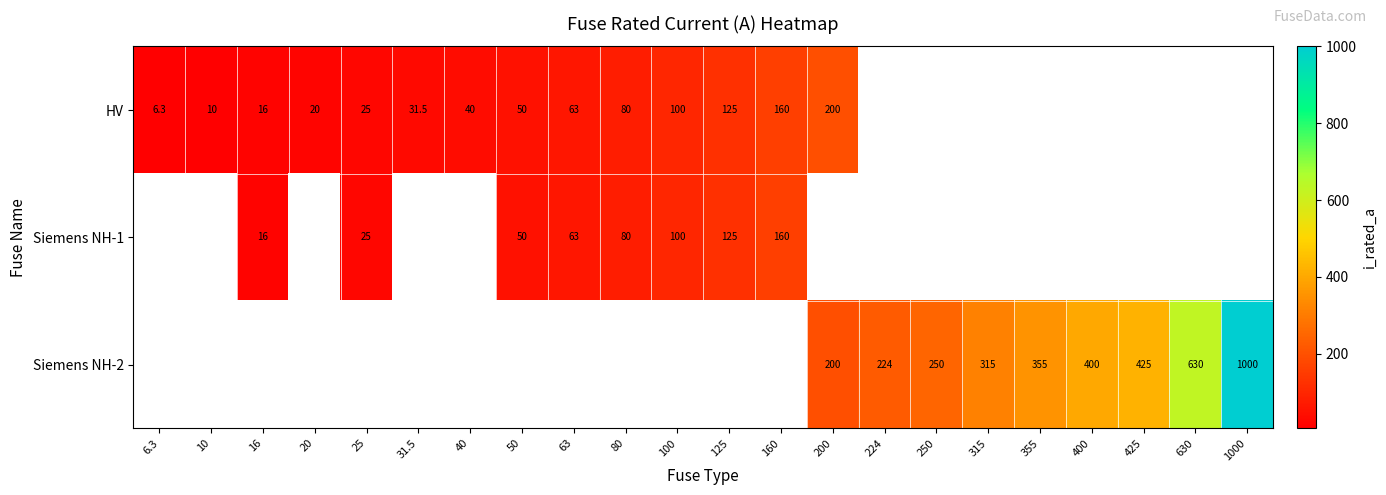

At how many categories does at least one series exceed 620?

2